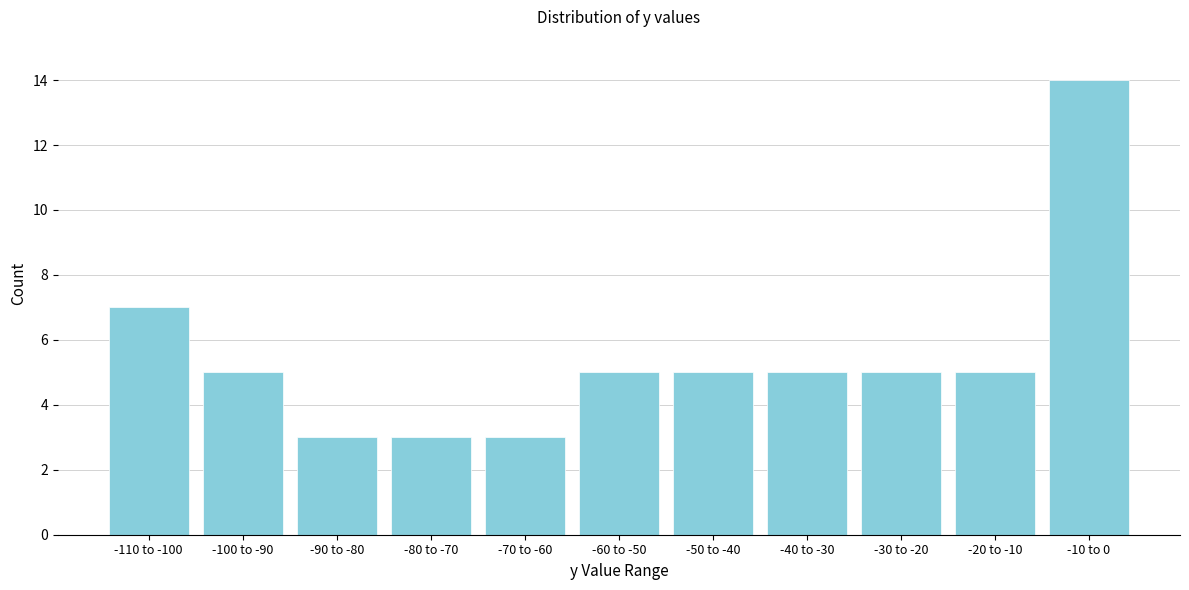

Reading left to right, extract all data points from this chart.

7	5	3	3	3	5	5	5	5	5	14